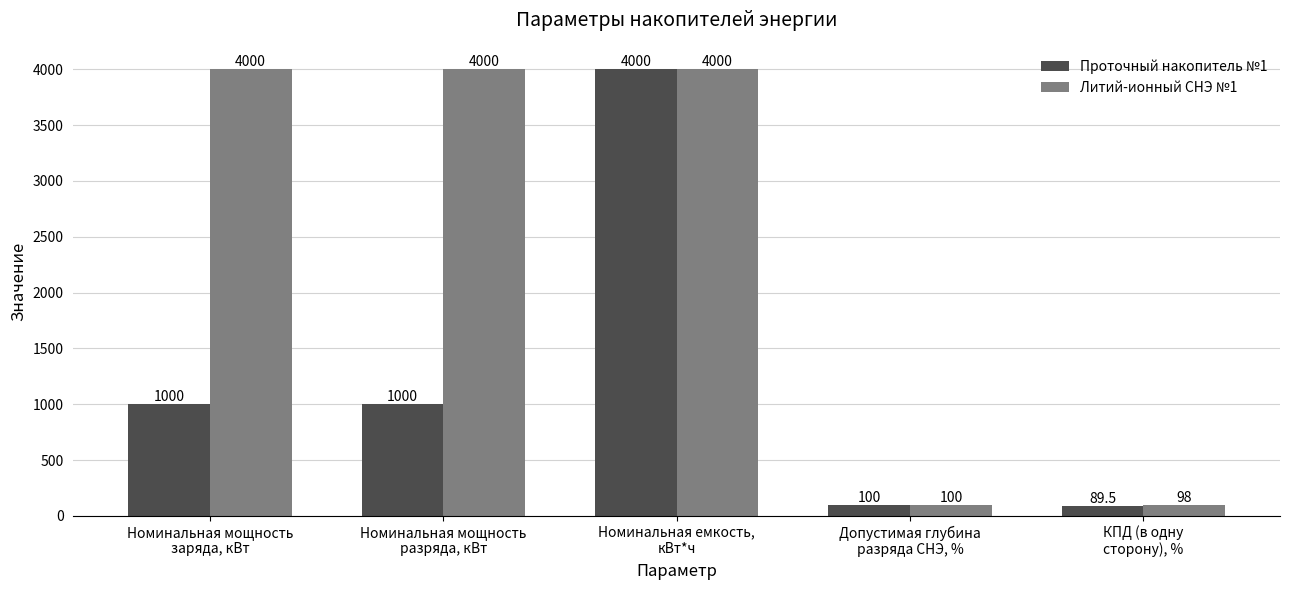

What is the difference between the second highest and minimum values in the Литий-ионный СНЭ №1 series?

3902.0